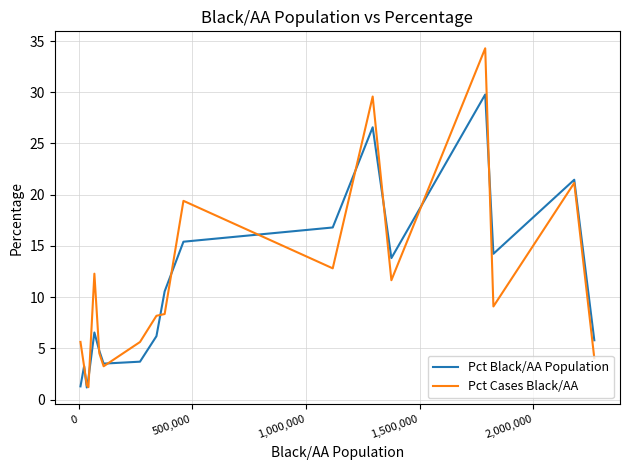

True or false: Pct Black/AA Population has more than 0 points higher than both neighbors.

True